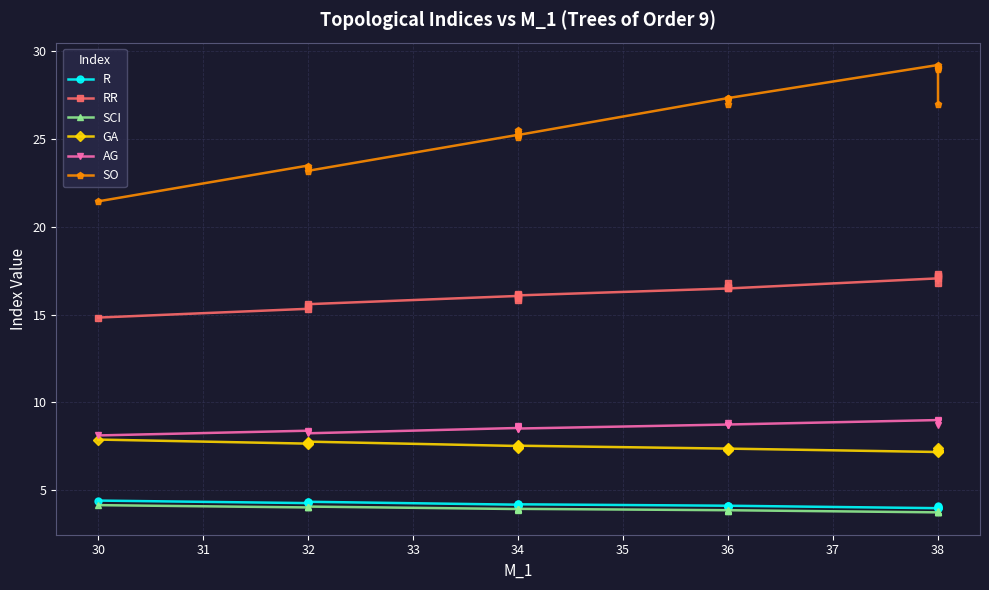

What is the minimum value for R?

4.0